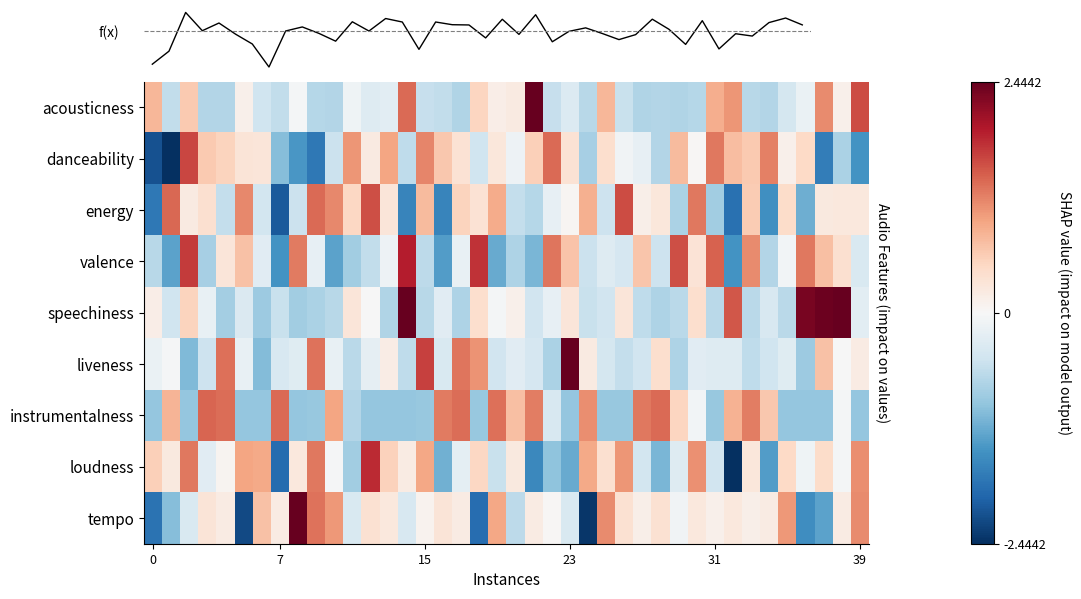

What is the lowest value of the danceability series?

-2.5